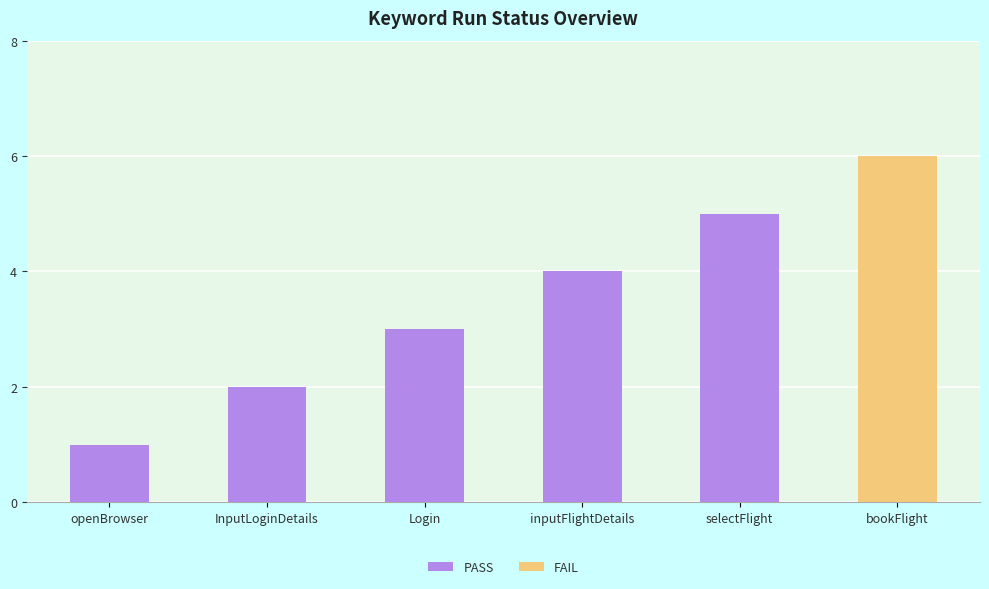

What is the difference between the maximum and minimum values in the PASS series?

5